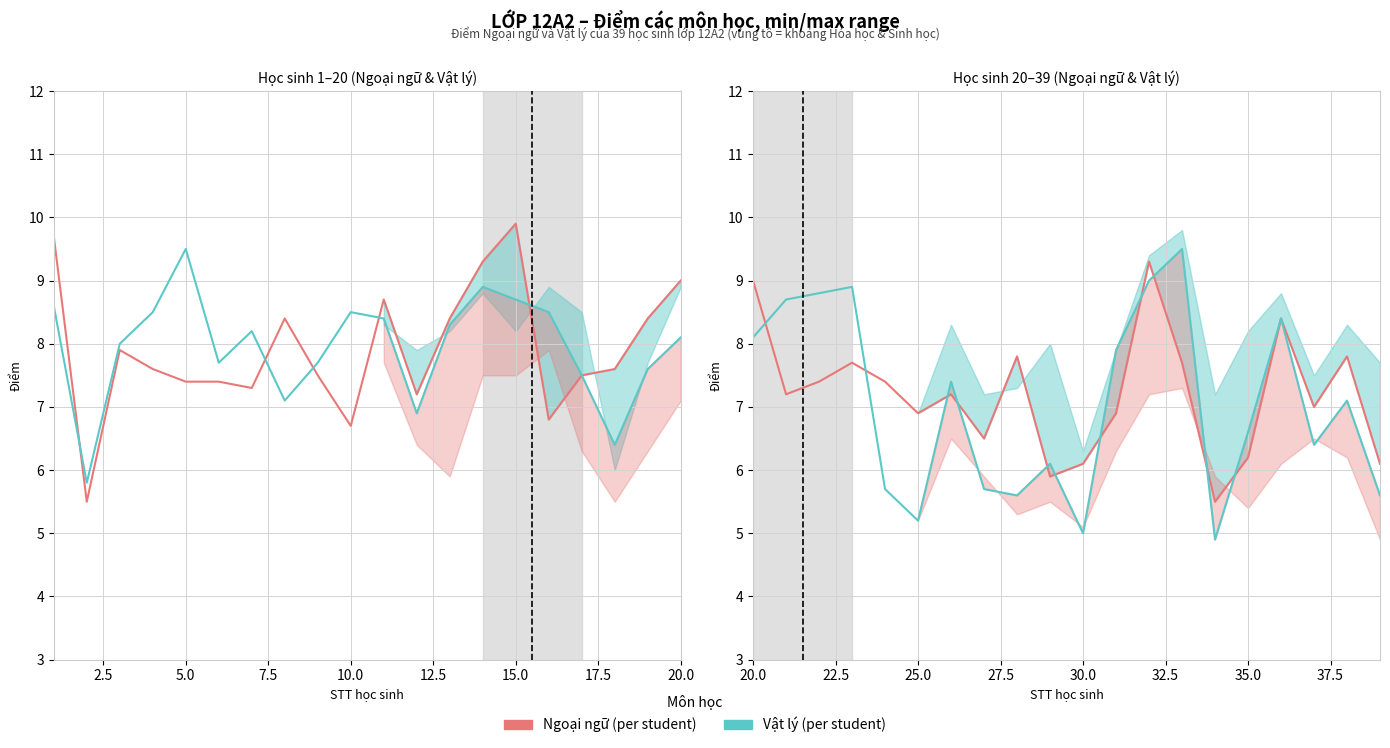

True or false: Ngoại ngữ has a value of 4.9 at 15.0.

False